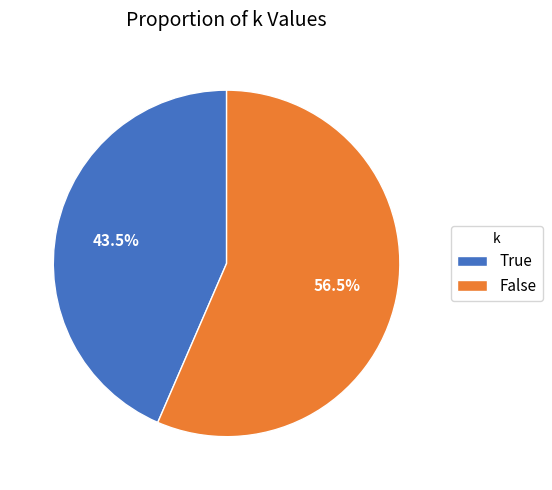

Which has a higher value, False or True?

False